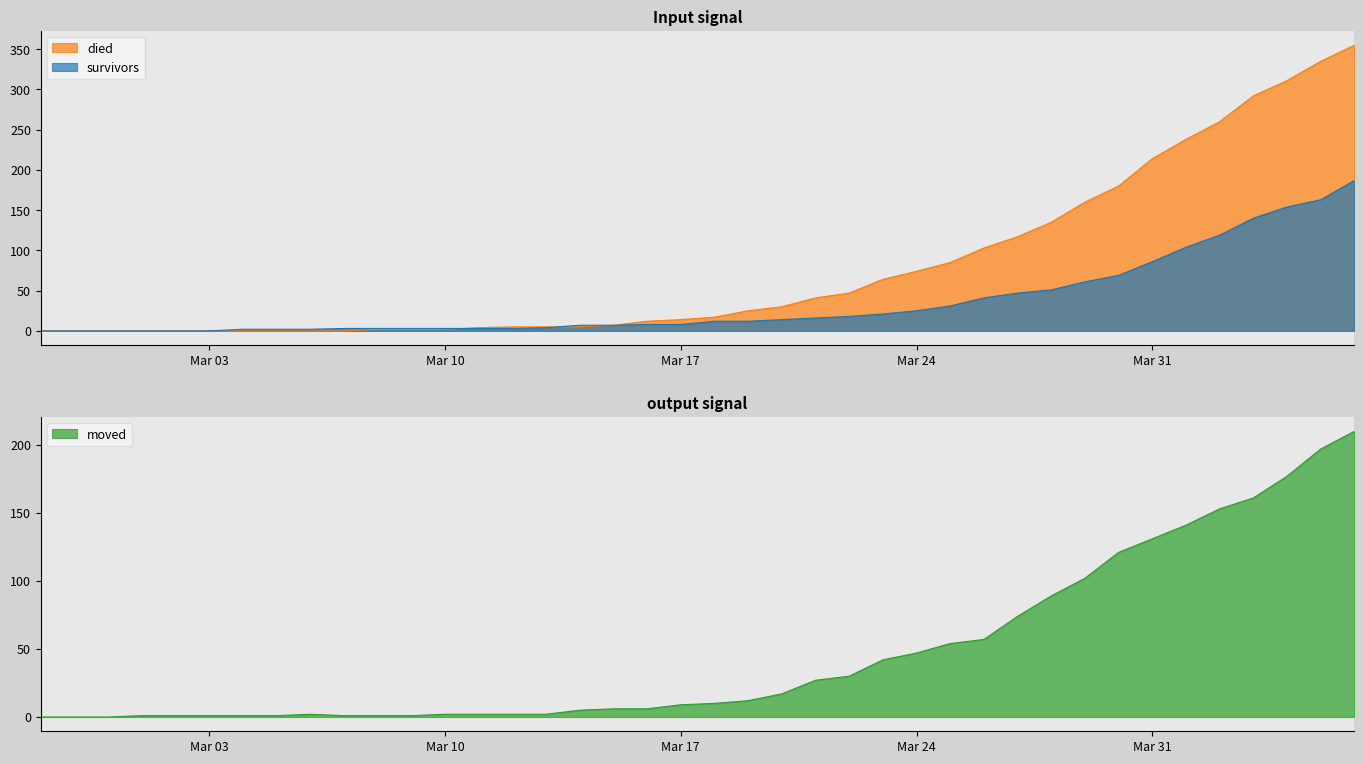

What is the maximum value for survivors?

187